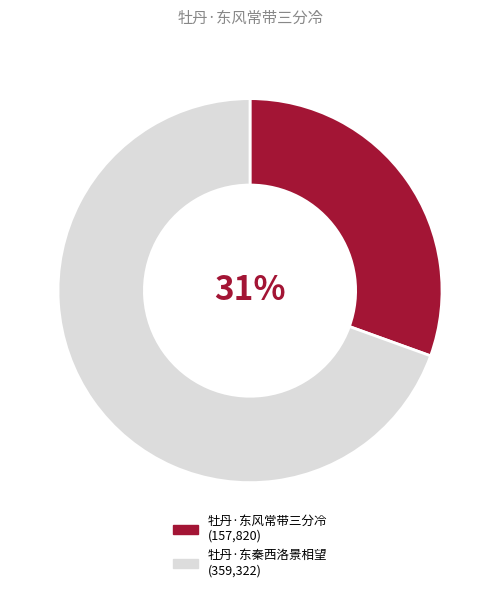

Which category has the biggest portion of the pie?

牡丹·东秦西洛景相望